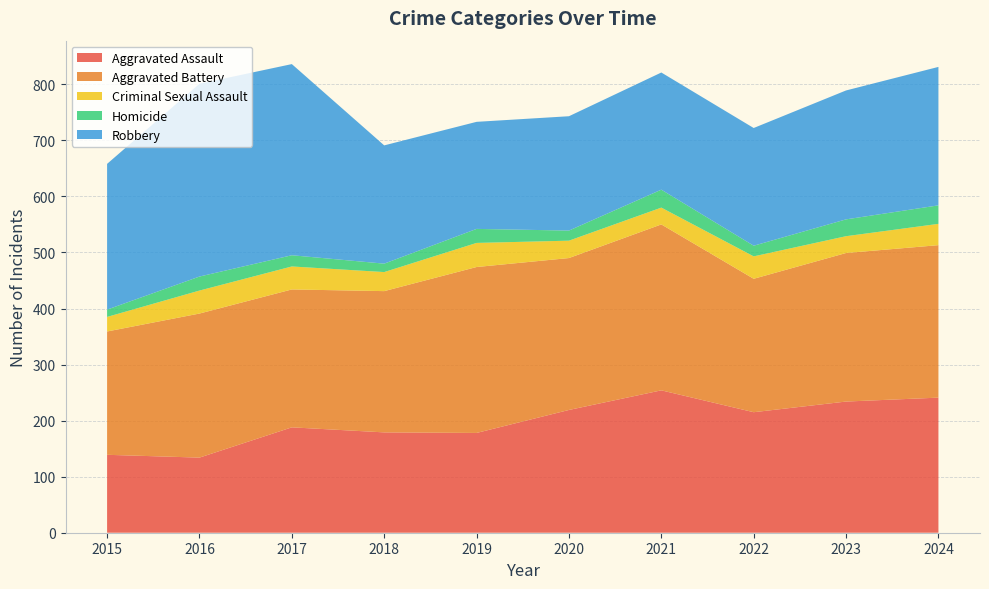

What value does the Robbery series have at 2018, to the nearest 5?

210